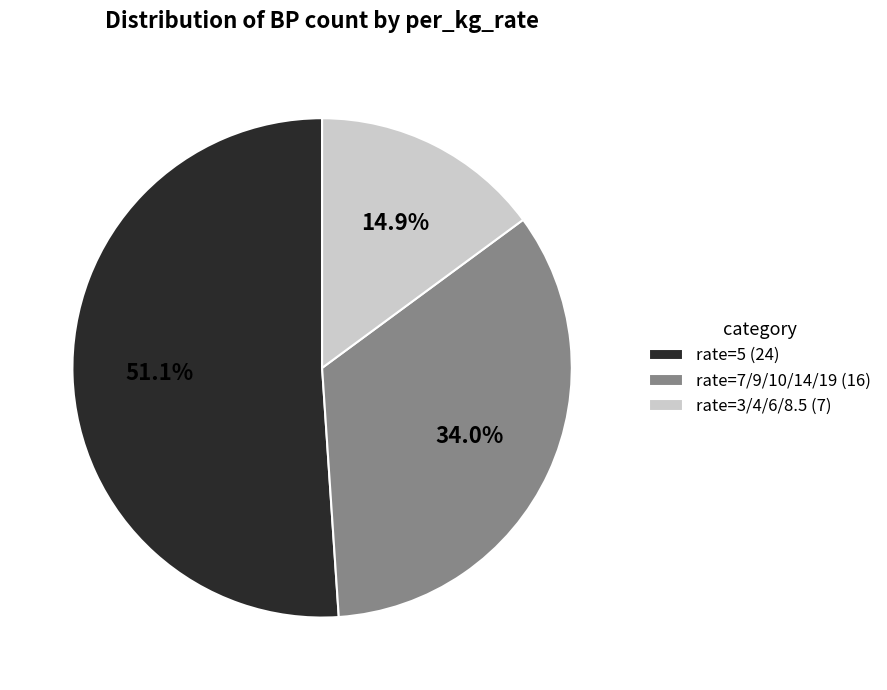

Between rate=7/9/10/14/19 (16) and rate=5 (24), which is larger?

rate=5 (24)